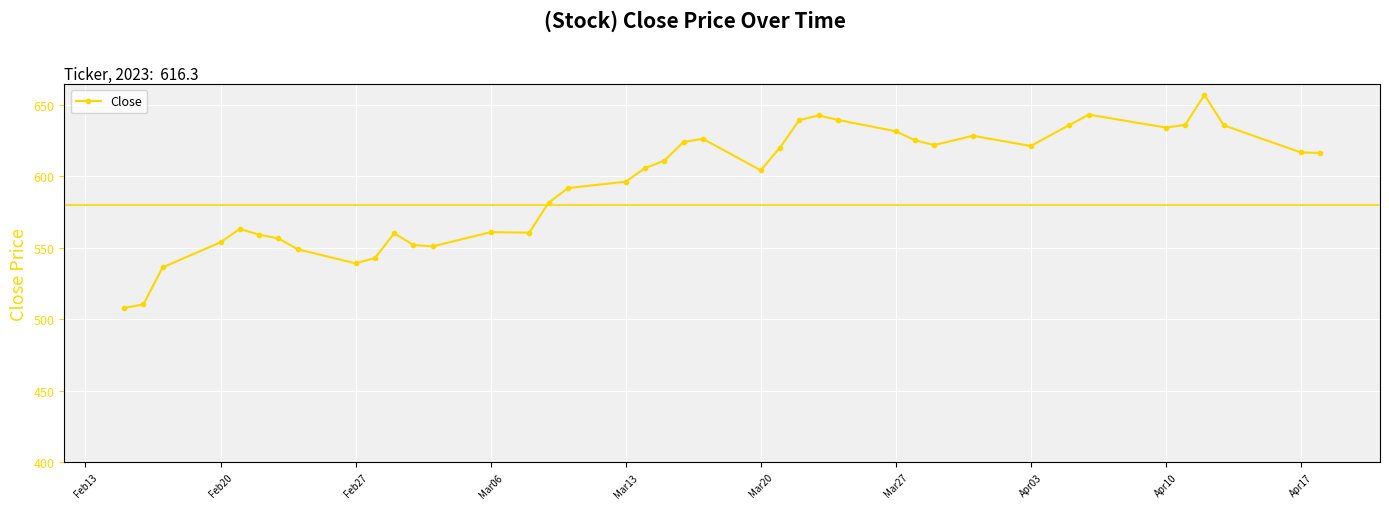

True or false: there are more than 1 points higher than both neighbors.

True